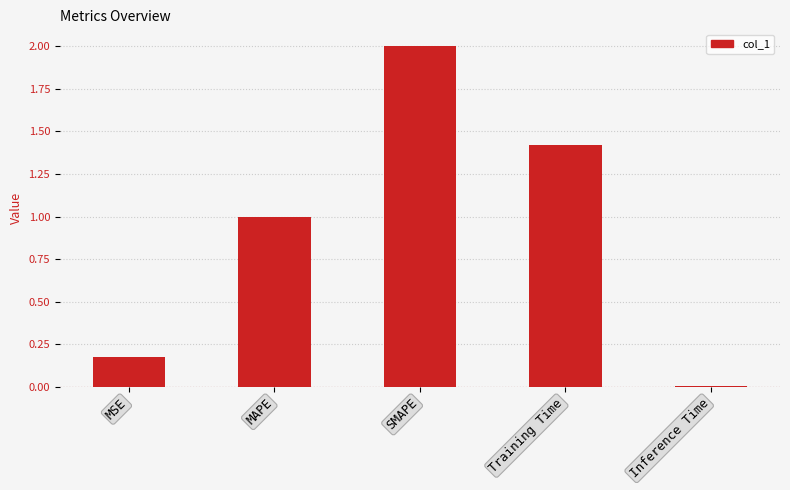

What is the label of the 2nd bar from the left?

MAPE